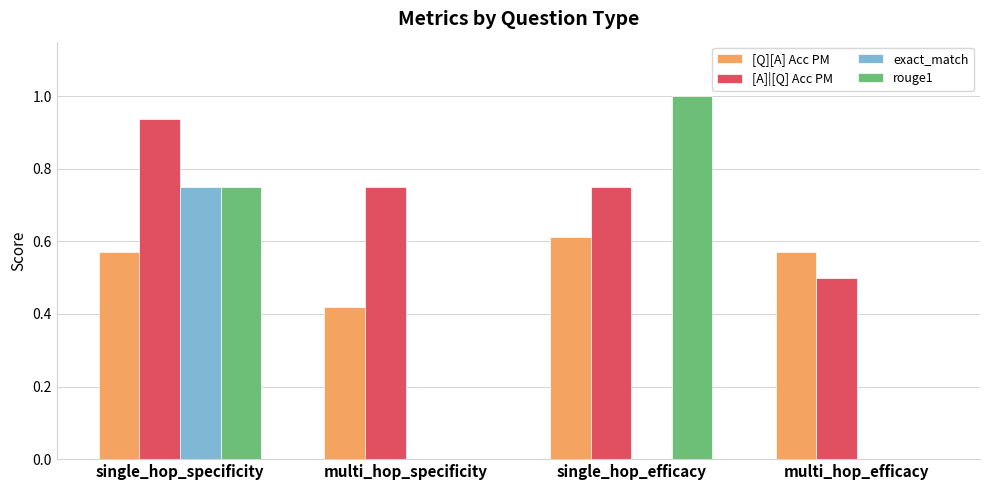

True or false: [Q][A] Acc PM has a value of 1.0 at multi_hop_efficacy.

False